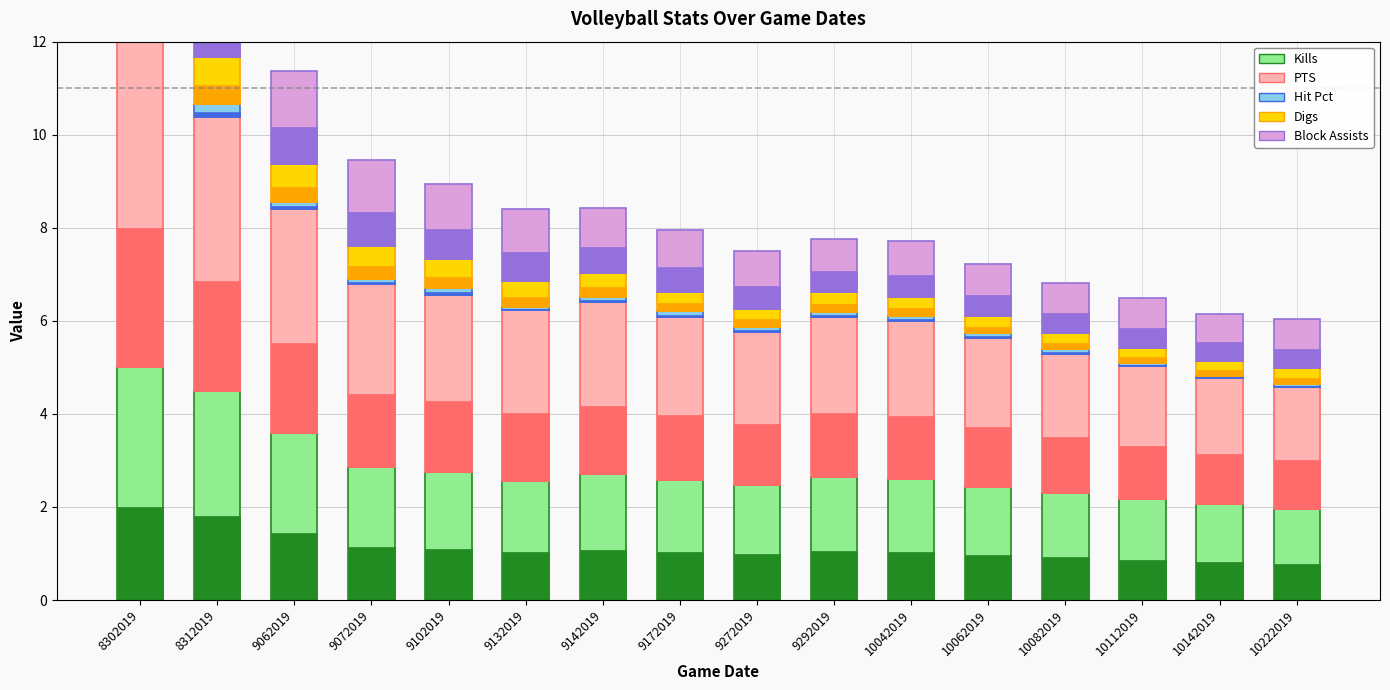

The value of Kills at 10062019 is 2.4. True or false?

True